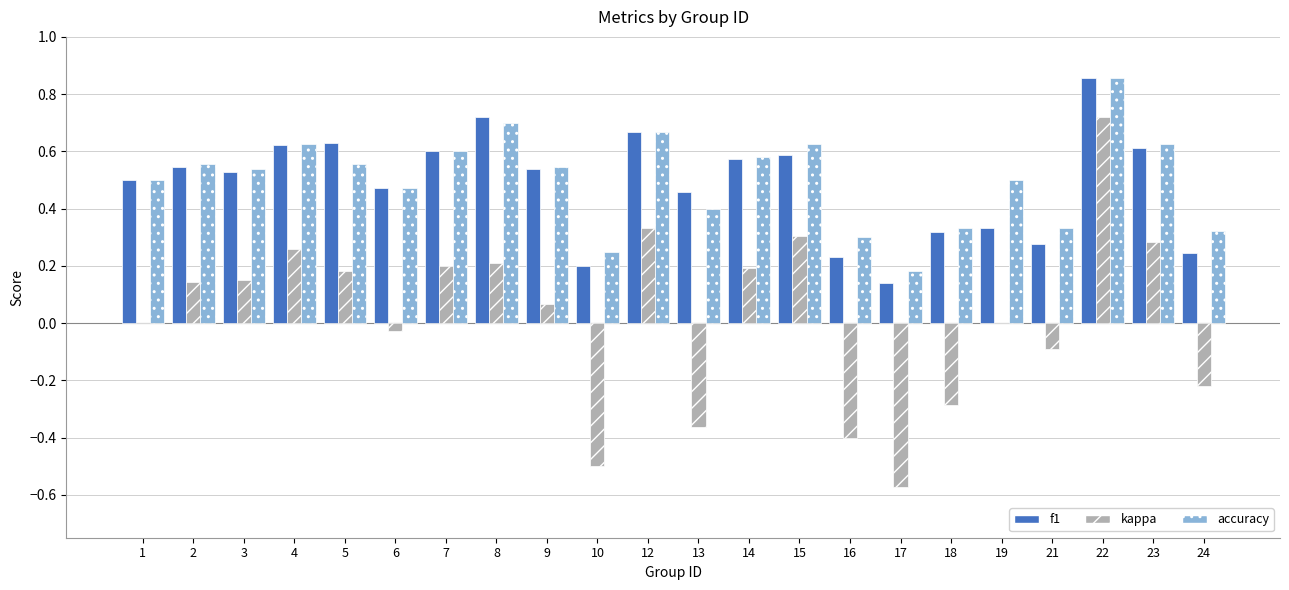

Which label corresponds to the largest value in the chart?

22